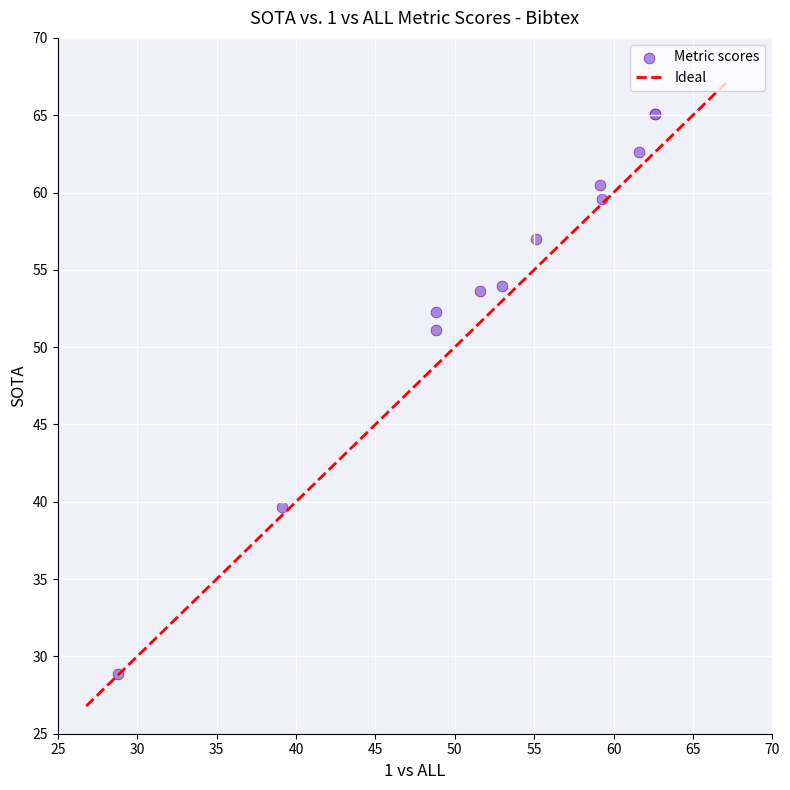

What Y value in the scatter plot is closest to 46?

51.1